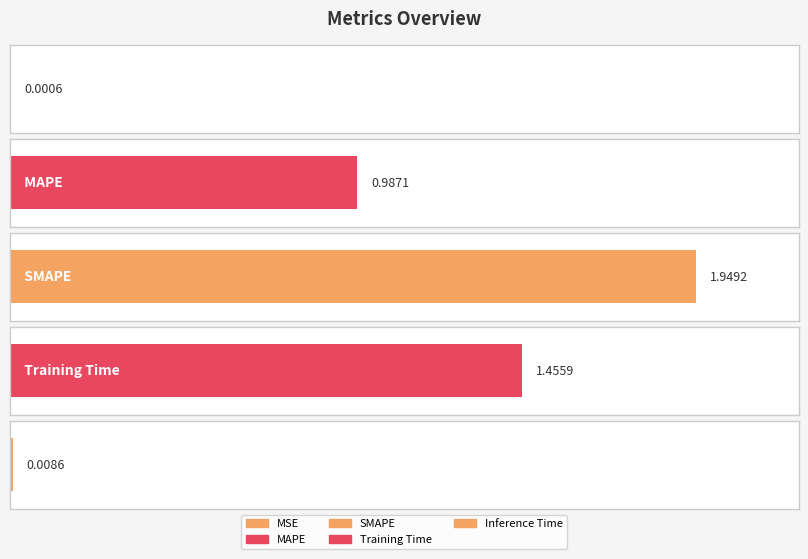

Reading left to right, list all the values displayed in this chart.

0.0	1.0	1.9	1.5	0.0